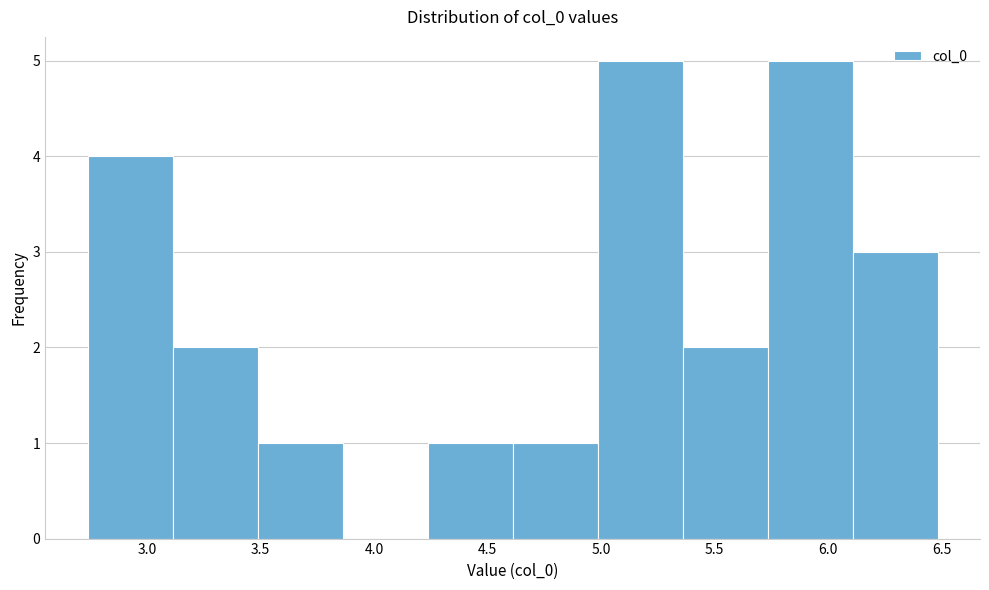

How tall is the bar that spans 5.00 to 5.35 on the x-axis? Neither the bar edges nor the heights are printed on the chart, so give them approximately, as read against the axes.

5